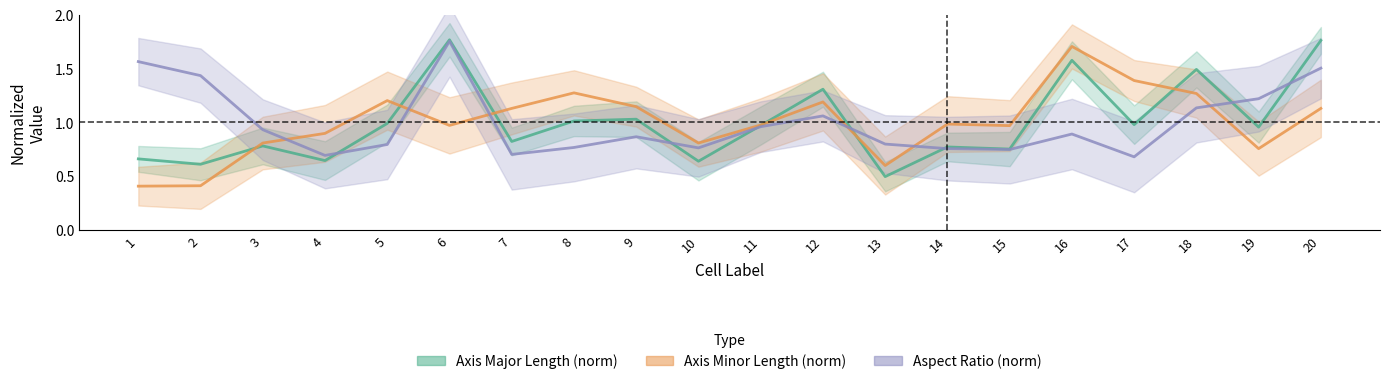

Between 2 and 5, which series saw the biggest shift?

Axis Minor Length (norm)